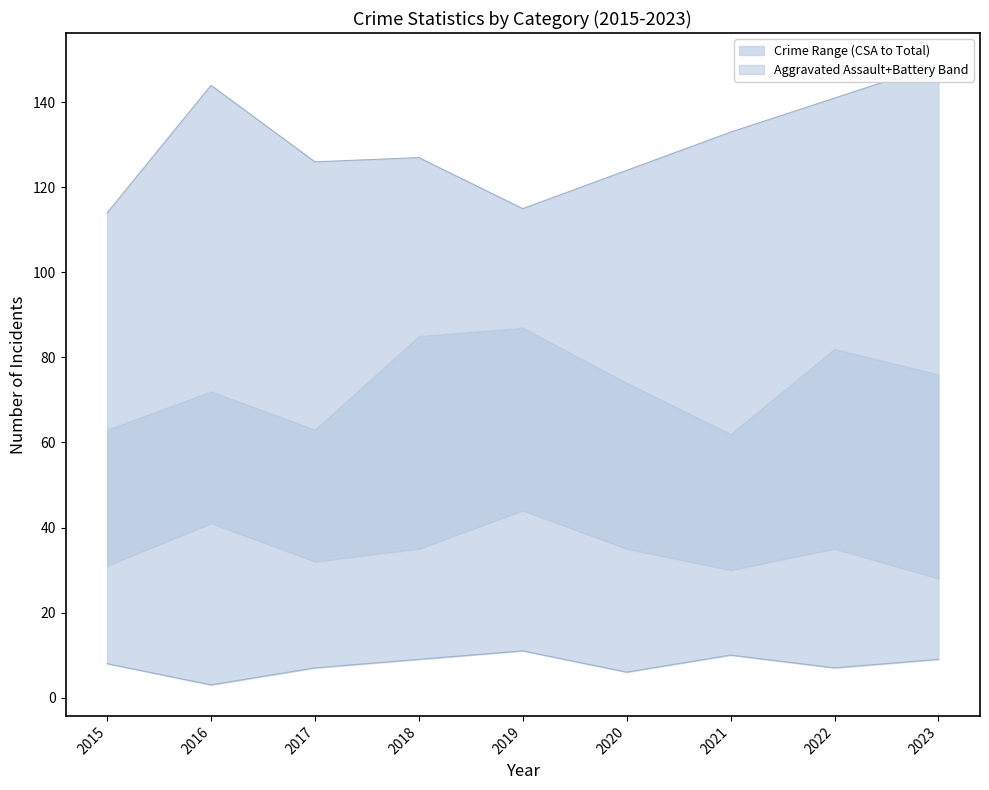

True or false: Total and Aggravated Battery cross at least once.

False